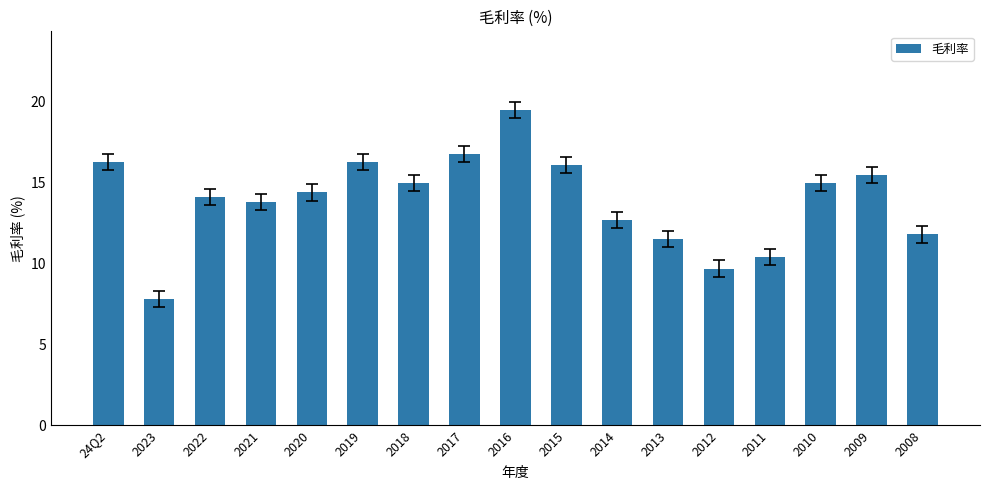

What is the label of the 1st bar from the left?

24Q2